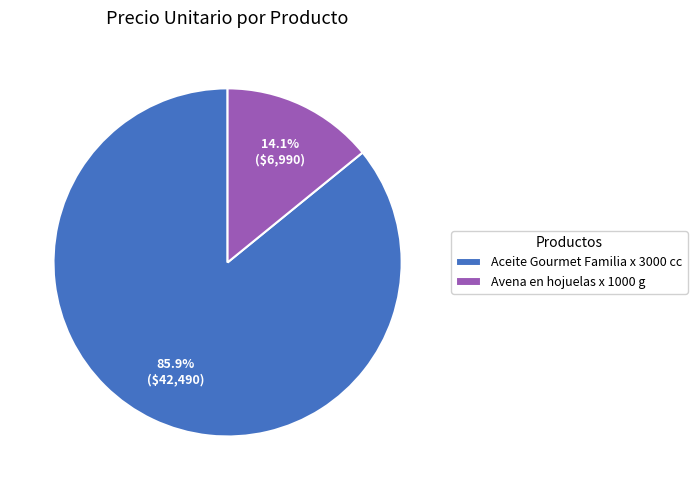

True or false: Aceite Gourmet Familia x 3000 cc accounts for 86% of the total.

True